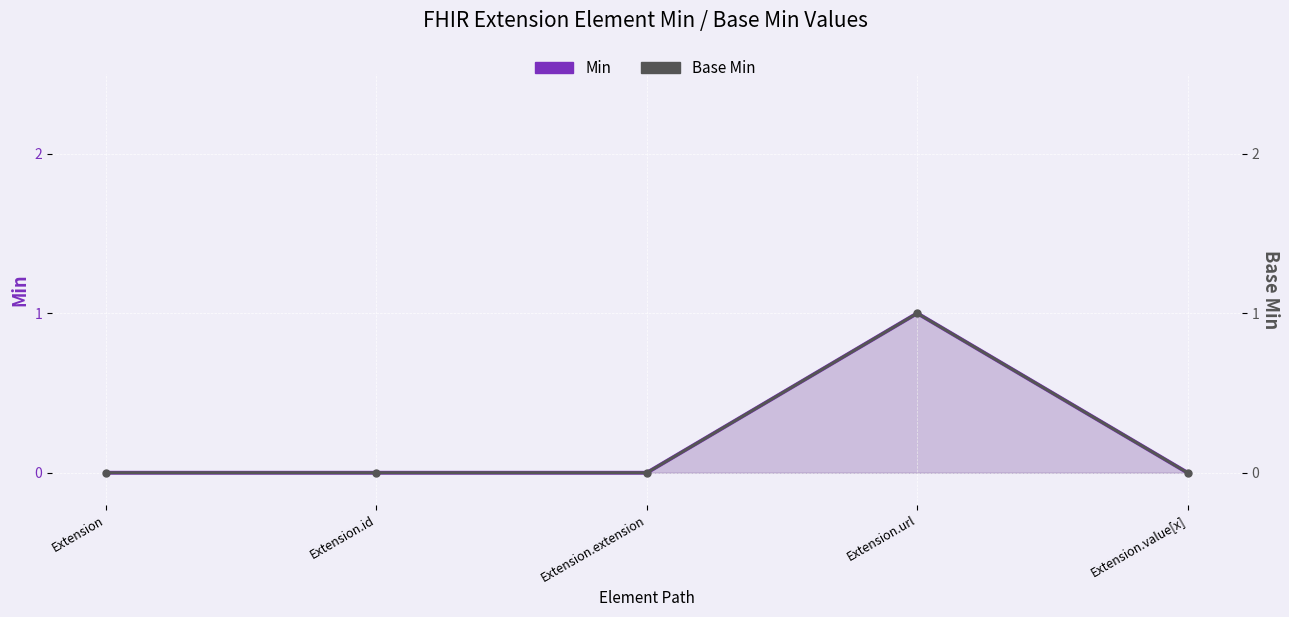

What is the sum of all Base Min values?

1